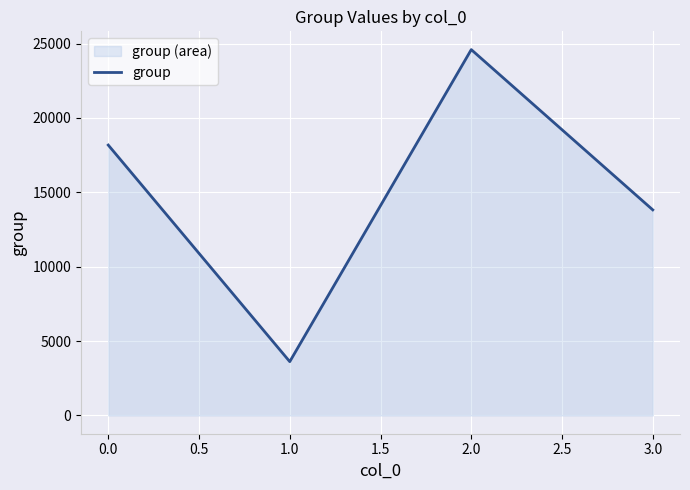

What is the difference between the second highest and minimum values?

14560